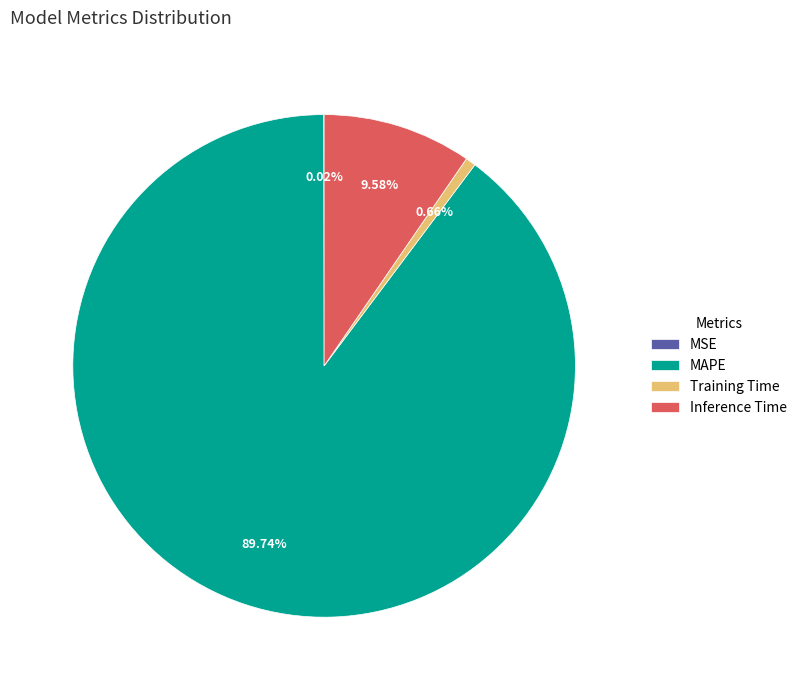

What percentage is the MAPE slice, to the nearest percent?

90%